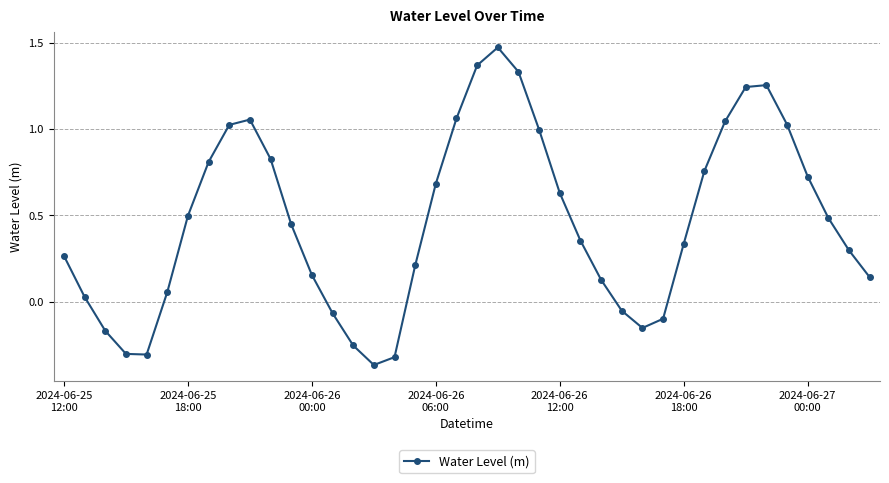

What is the average value?

0.5